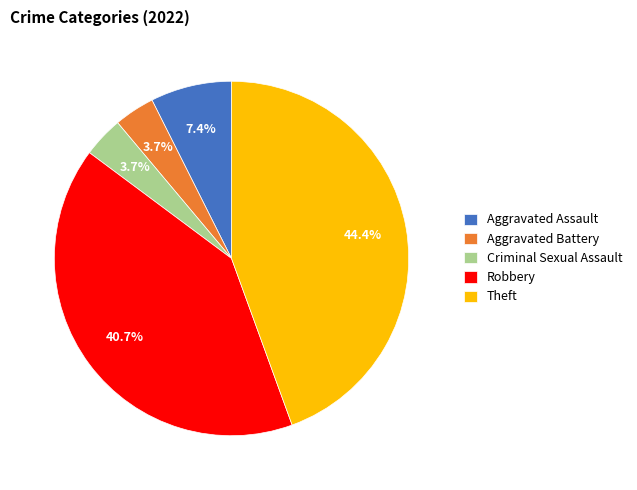

Is there a majority slice in this chart?

No